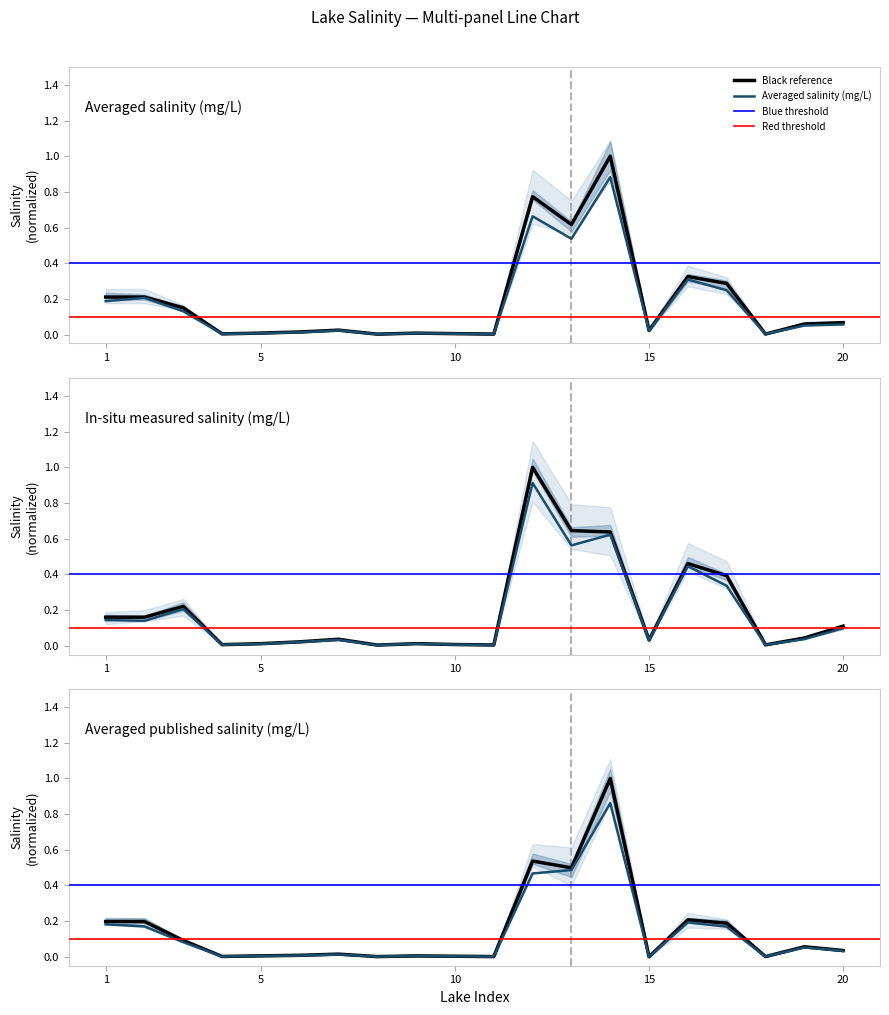

Rank the series by their average value, from lowest to highest.

Averaged published salinity (mg/L), Averaged salinity (mg/L), In-situ measured salinity (mg/L)